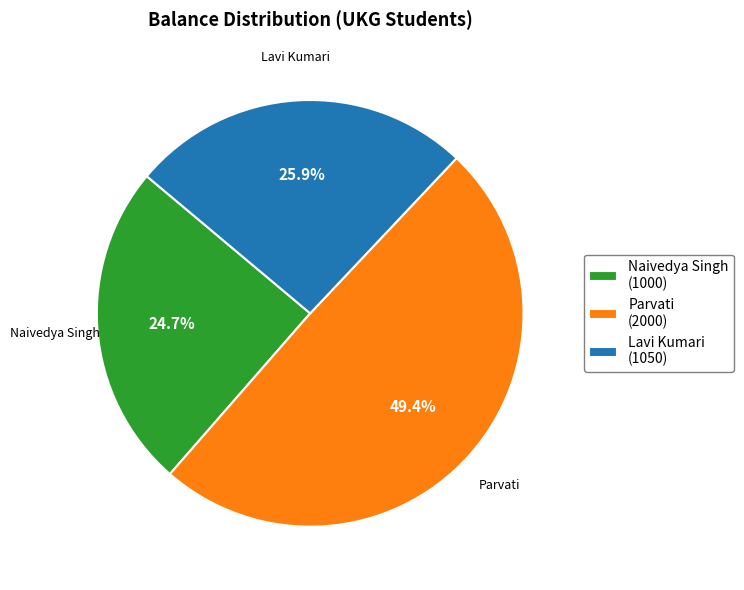

How many segments does this pie chart have?

3